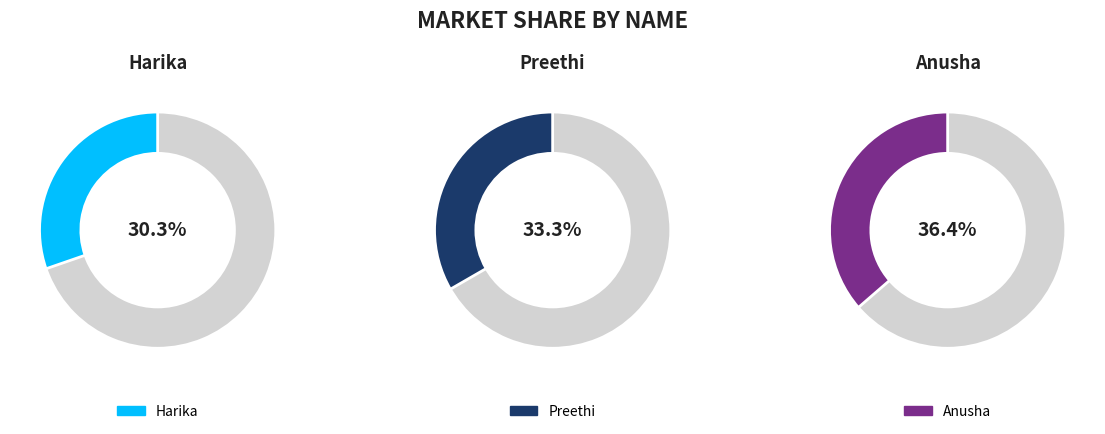

Is there any slice that represents more than half of the pie?

No